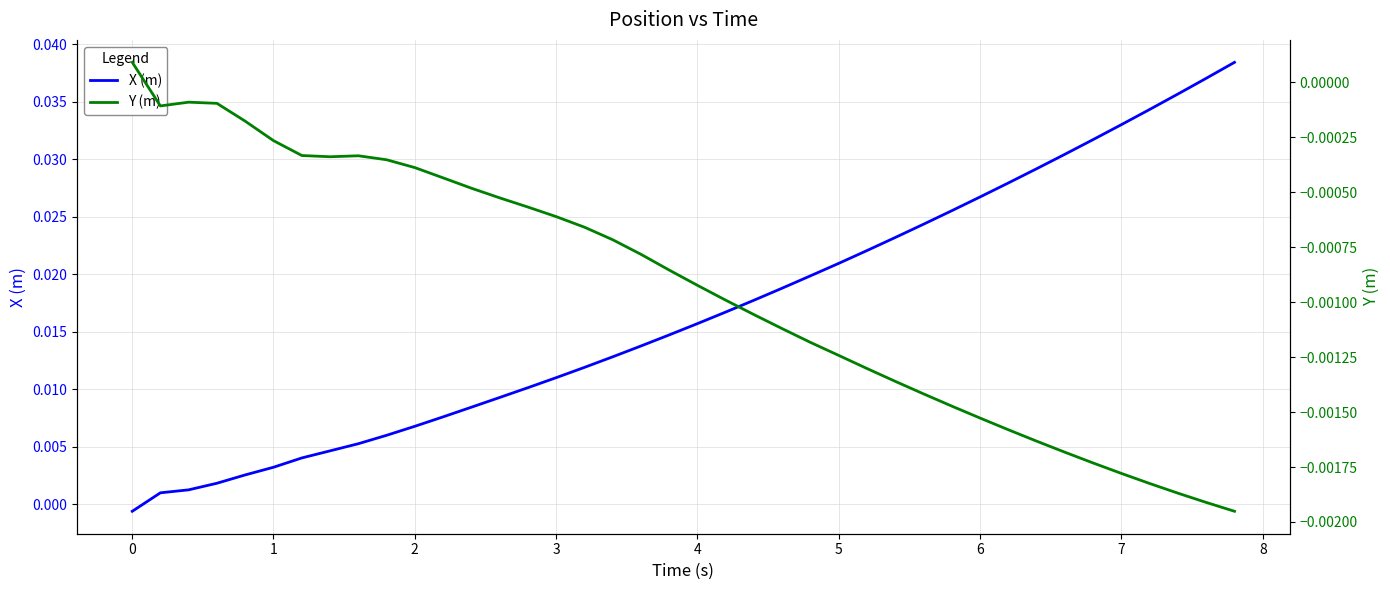

Count the number of categories in the chart.

40